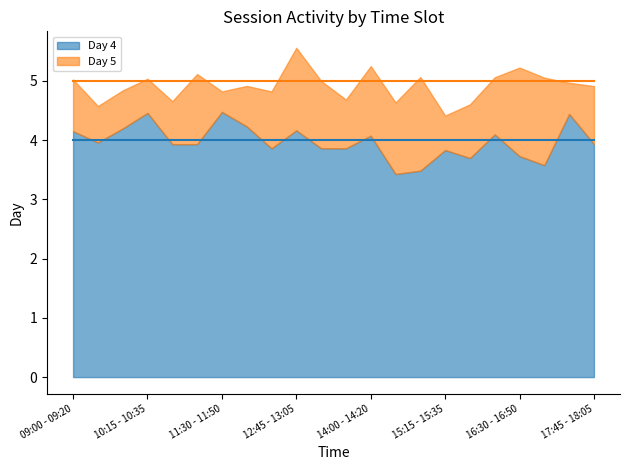

Rank the series by their maximum value, from highest to lowest.

Day 5, Day 4